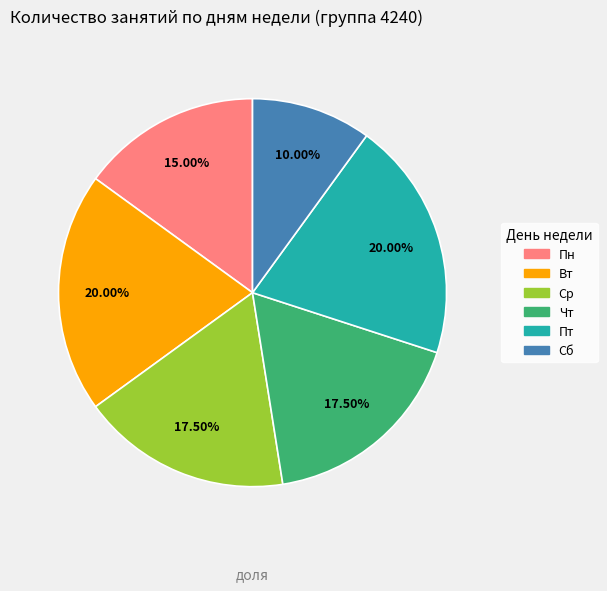

Is there a majority slice in this chart?

No